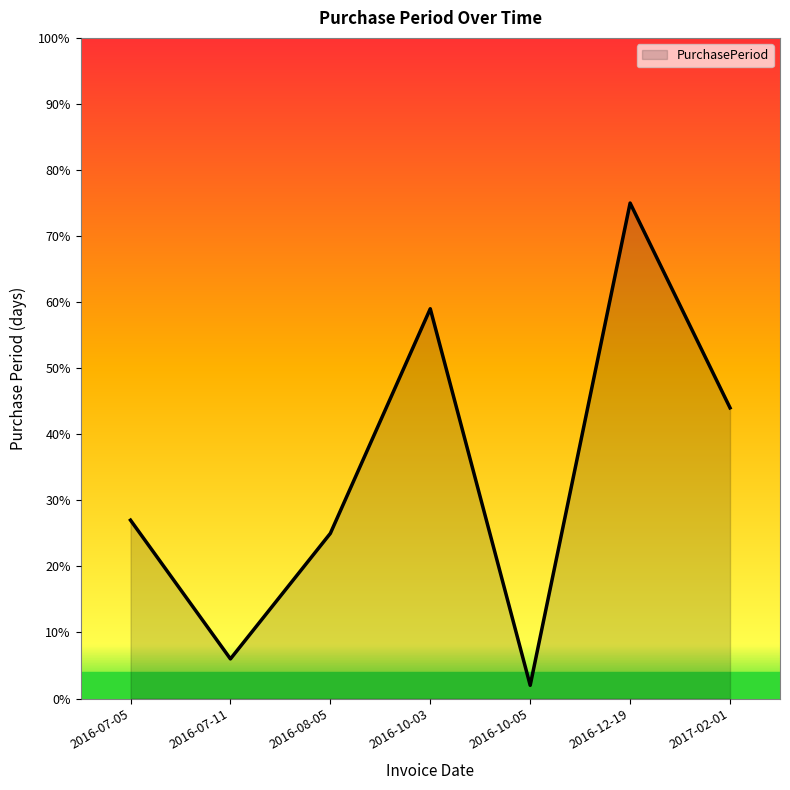

How many interior local valleys (lower than both neighbors) does the data have?

2